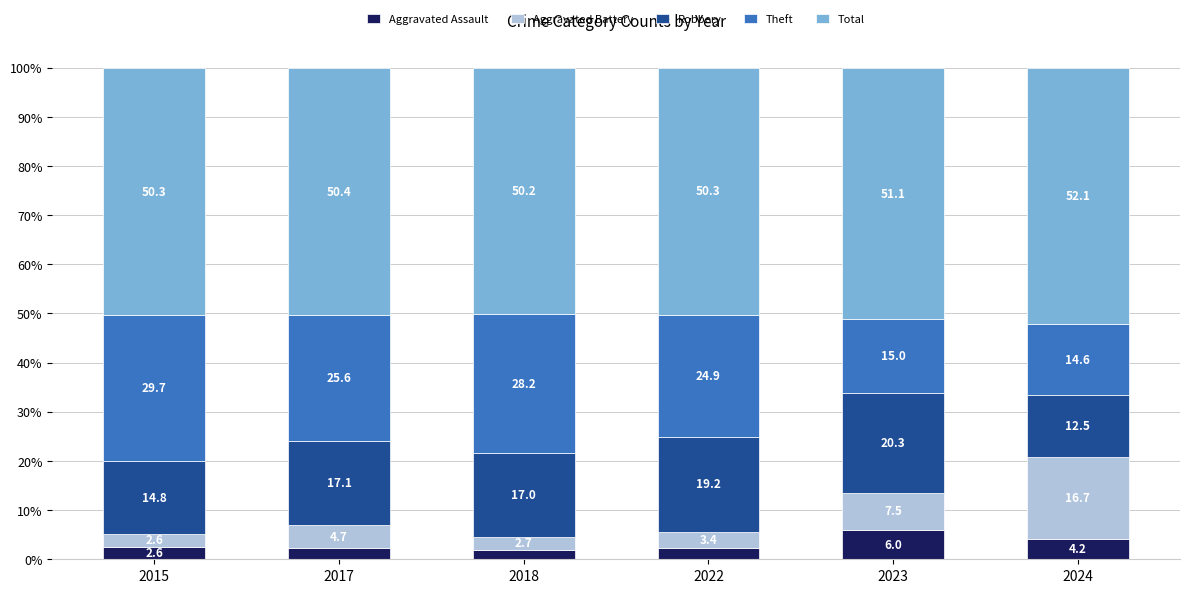

How many data points in Aggravated Assault are above 2?

5